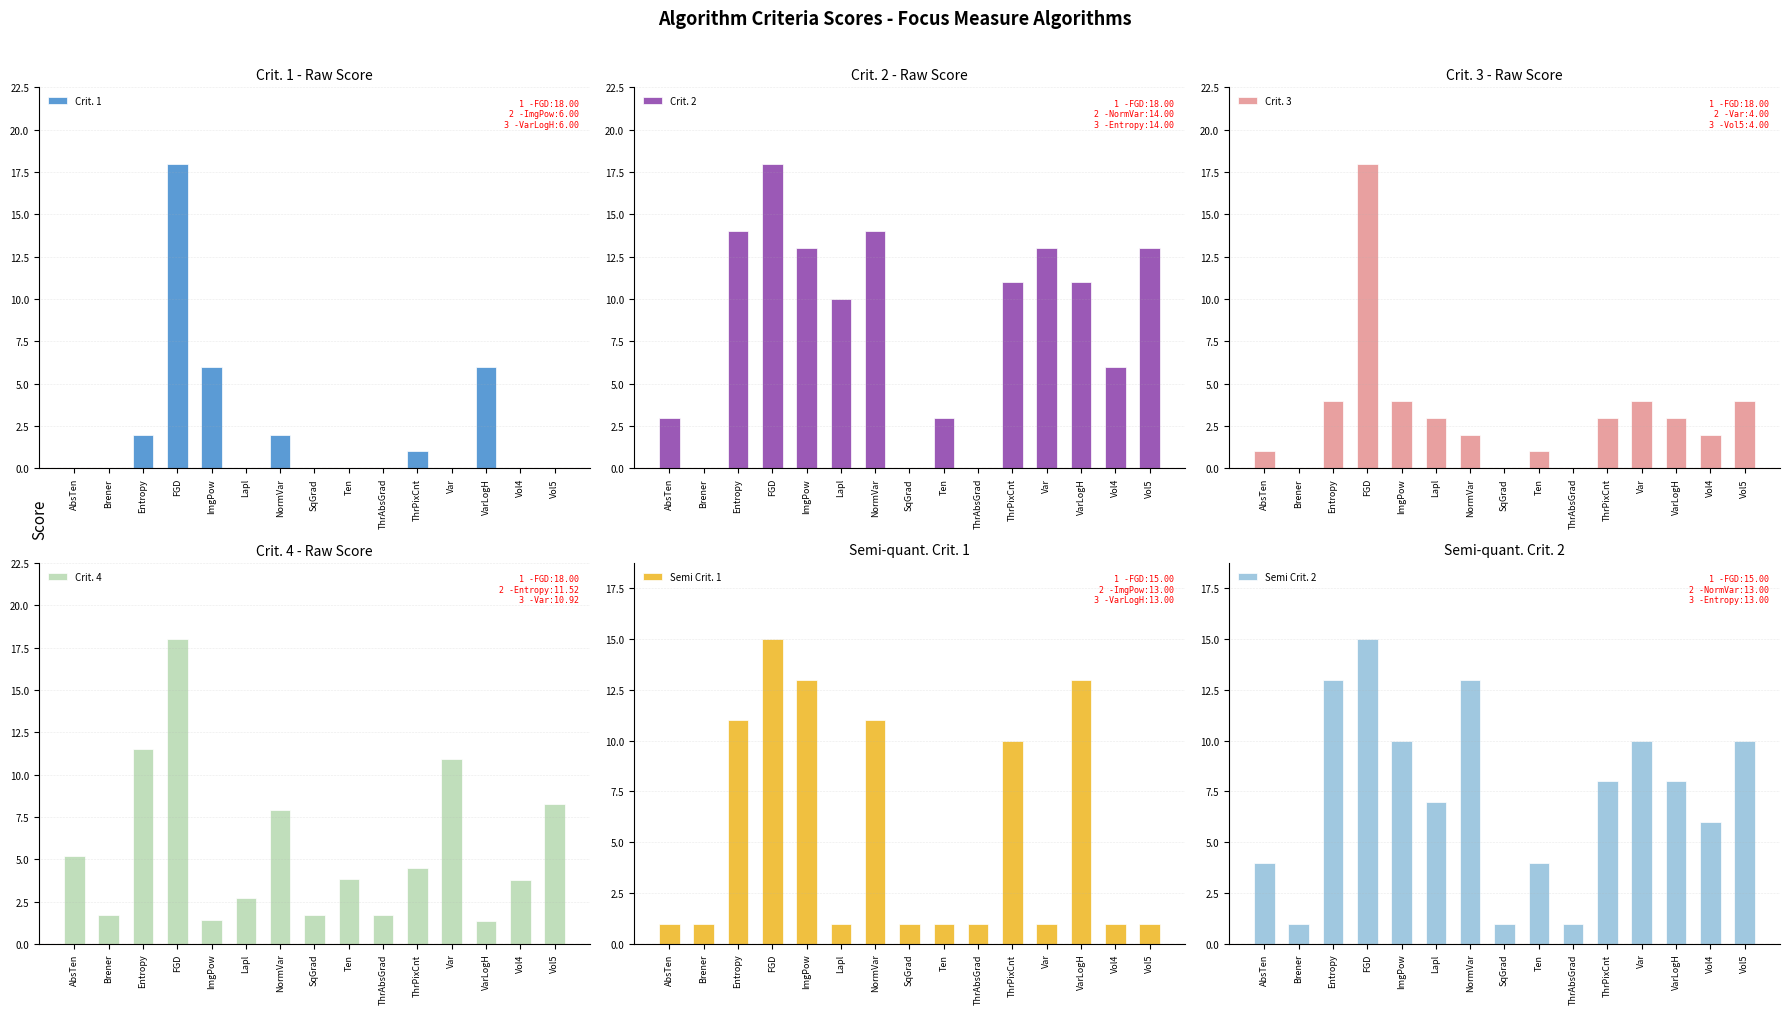

Reading left to right, list all the values displayed in this chart.

Crit. 1: 0.0	0.0	2.0	18.0	6.0	0.0	2.0	0.0	0.0	0.0	1.0	0.0	6.0	0.0	0.0
Crit. 2: 3.0	0.0	14.0	18.0	13.0	10.0	14.0	0.0	3.0	0.0	11.0	13.0	11.0	6.0	13.0
Crit. 3: 1.0	0.0	4.0	18.0	4.0	3.0	2.0	0.0	1.0	0.0	3.0	4.0	3.0	2.0	4.0
Crit. 4: 5.2	1.7	11.5	18.0	1.4	2.7	7.9	1.7	3.8	1.7	4.5	10.9	1.4	3.8	8.2
Semi Crit. 1: 1.0	1.0	11.0	15.0	13.0	1.0	11.0	1.0	1.0	1.0	10.0	1.0	13.0	1.0	1.0
Semi Crit. 2: 4.0	1.0	13.0	15.0	10.0	7.0	13.0	1.0	4.0	1.0	8.0	10.0	8.0	6.0	10.0